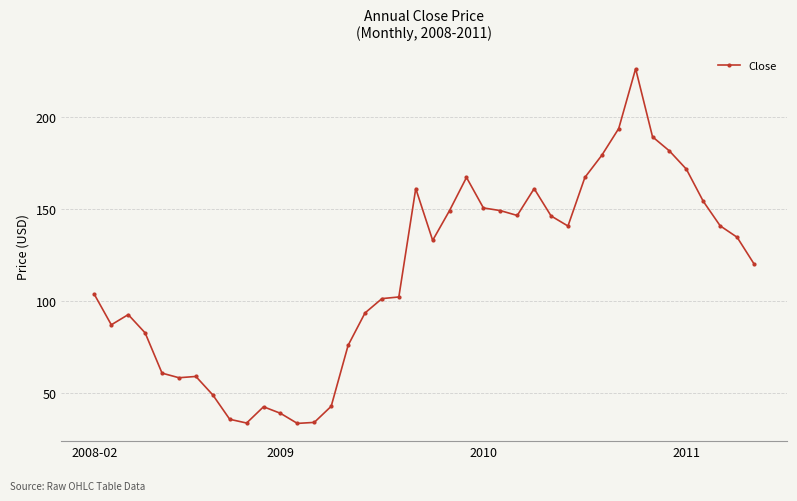

What is the minimum value shown in the chart?

33.4